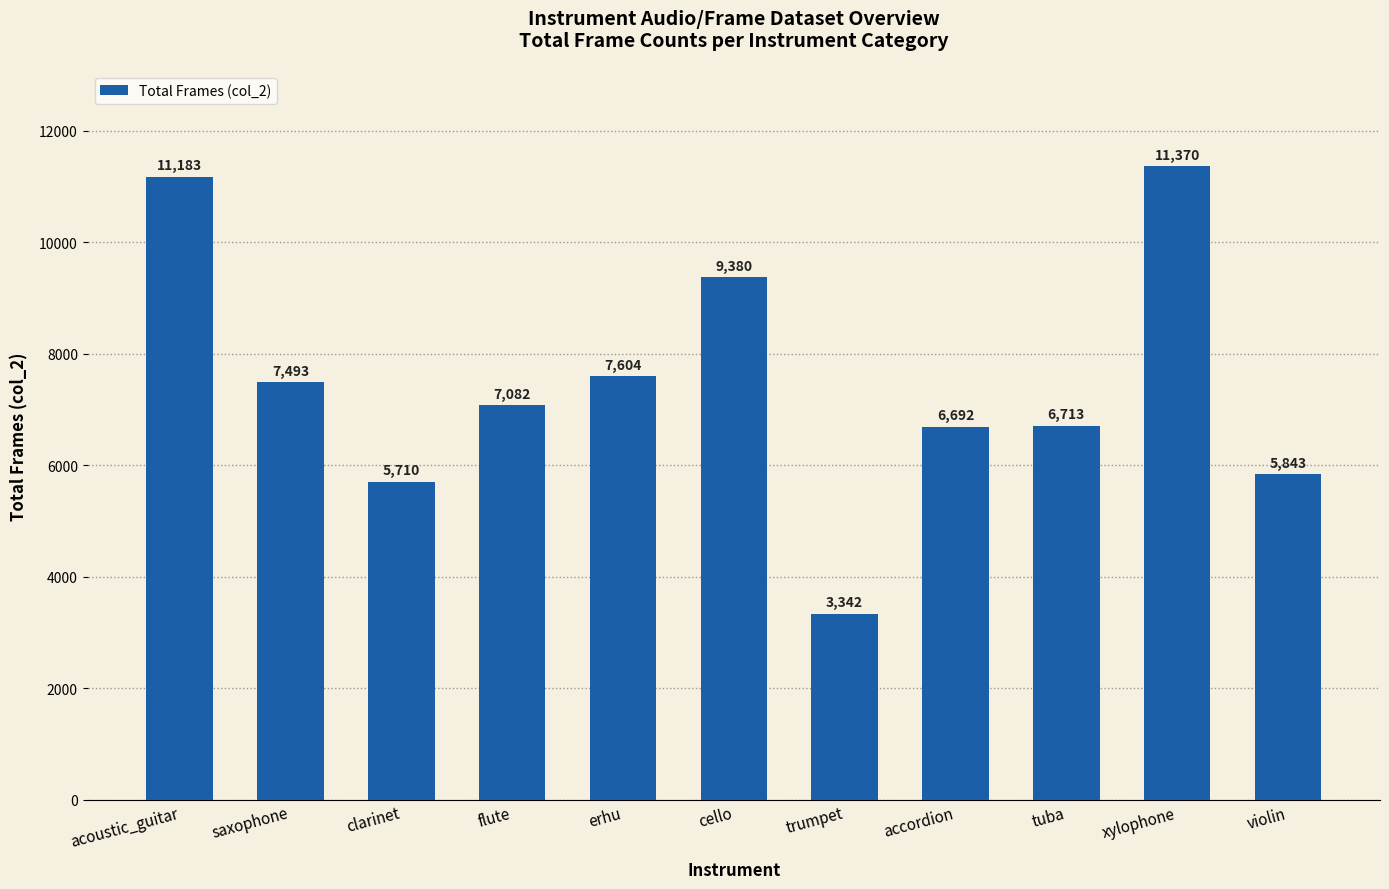

What is the difference between the maximum and second lowest values?

5660